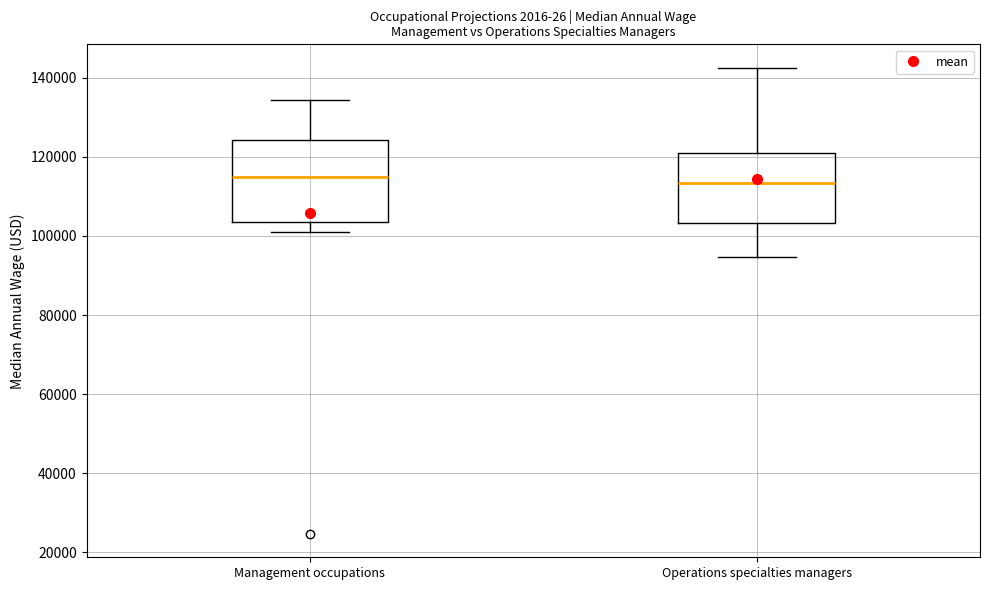

Reading left to right, read every box against the y-axis: the position of its median line, the range the box covers, and the ends of its whiskers. The values are not printed on the chart, so give them approximately, as read against the axis.

Management occupations: median 114000, box 104000 to 124000, whiskers 100000 to 134000
Operations specialties managers: median 114000, box 104000 to 122000, whiskers 94000 to 142000